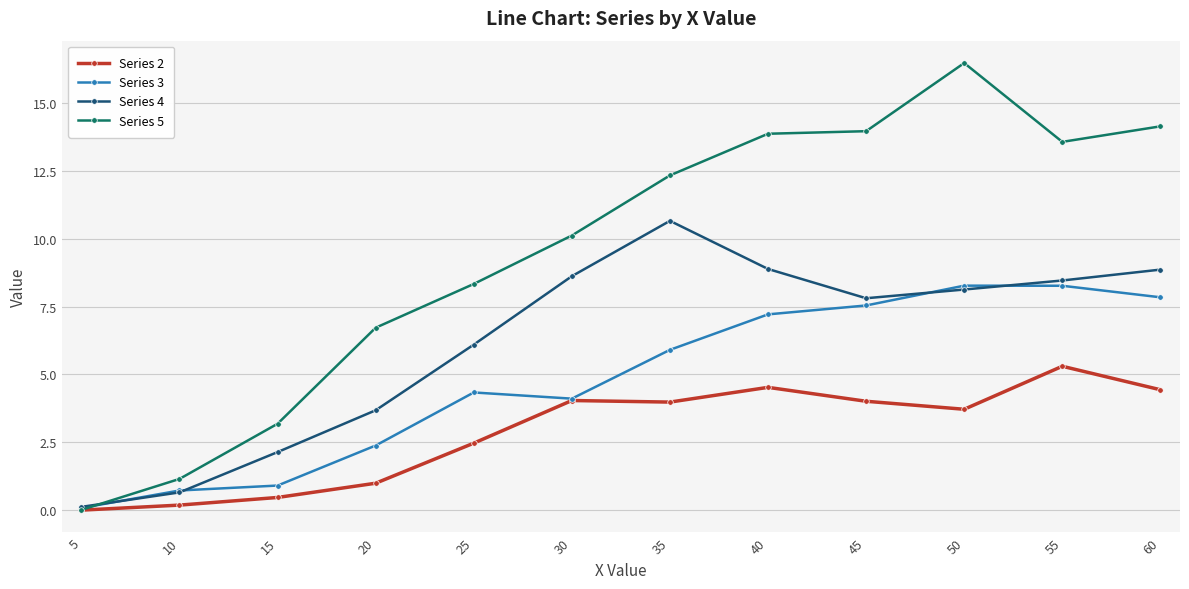

At which label does Series 5 reach its peak?

50